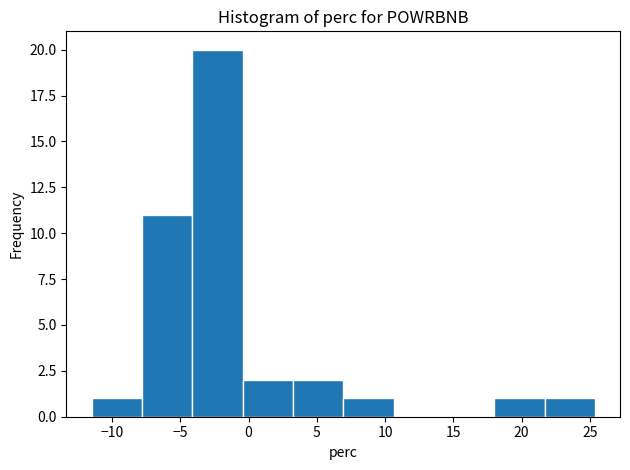

How tall is the bar that spans 18.0 to 21.5 on the x-axis? Neither the bar edges nor the heights are printed on the chart, so give them approximately, as read against the axes.

1